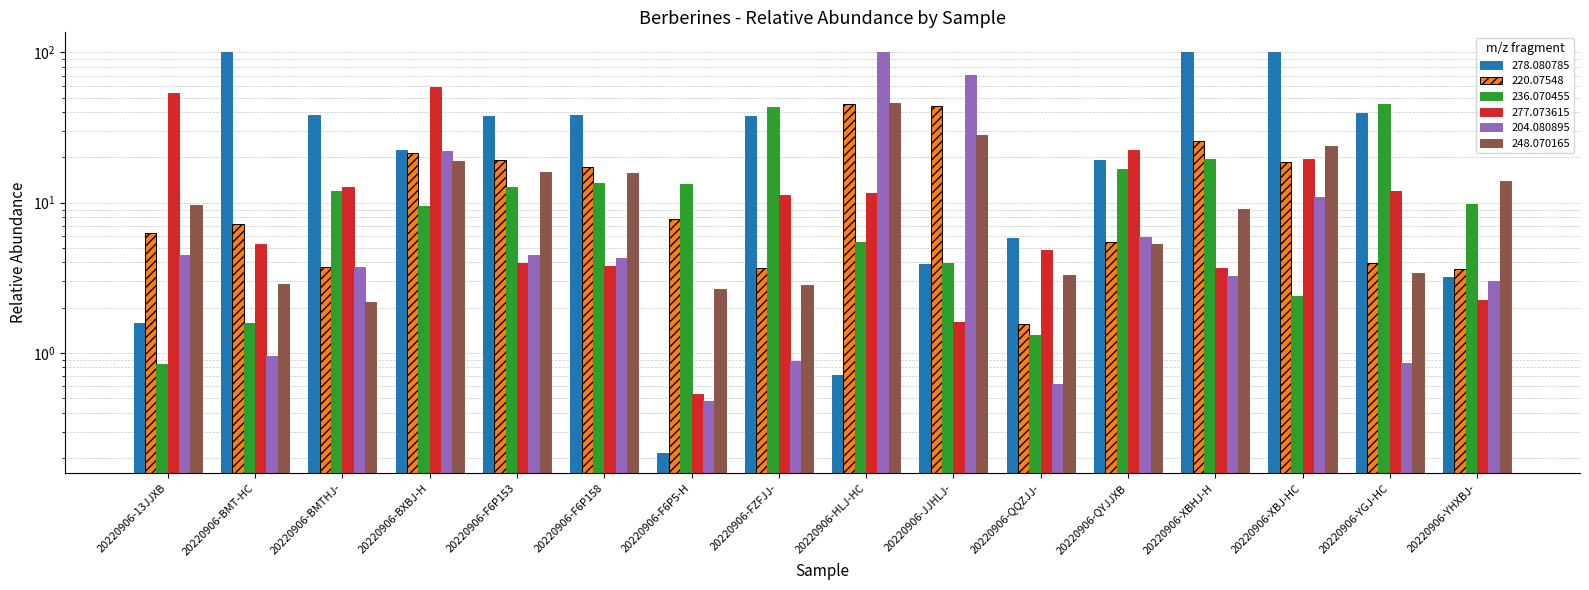

Between 20220906-BXBJ-H and 20220906-BMTHJ-, which is larger?

20220906-BMTHJ-